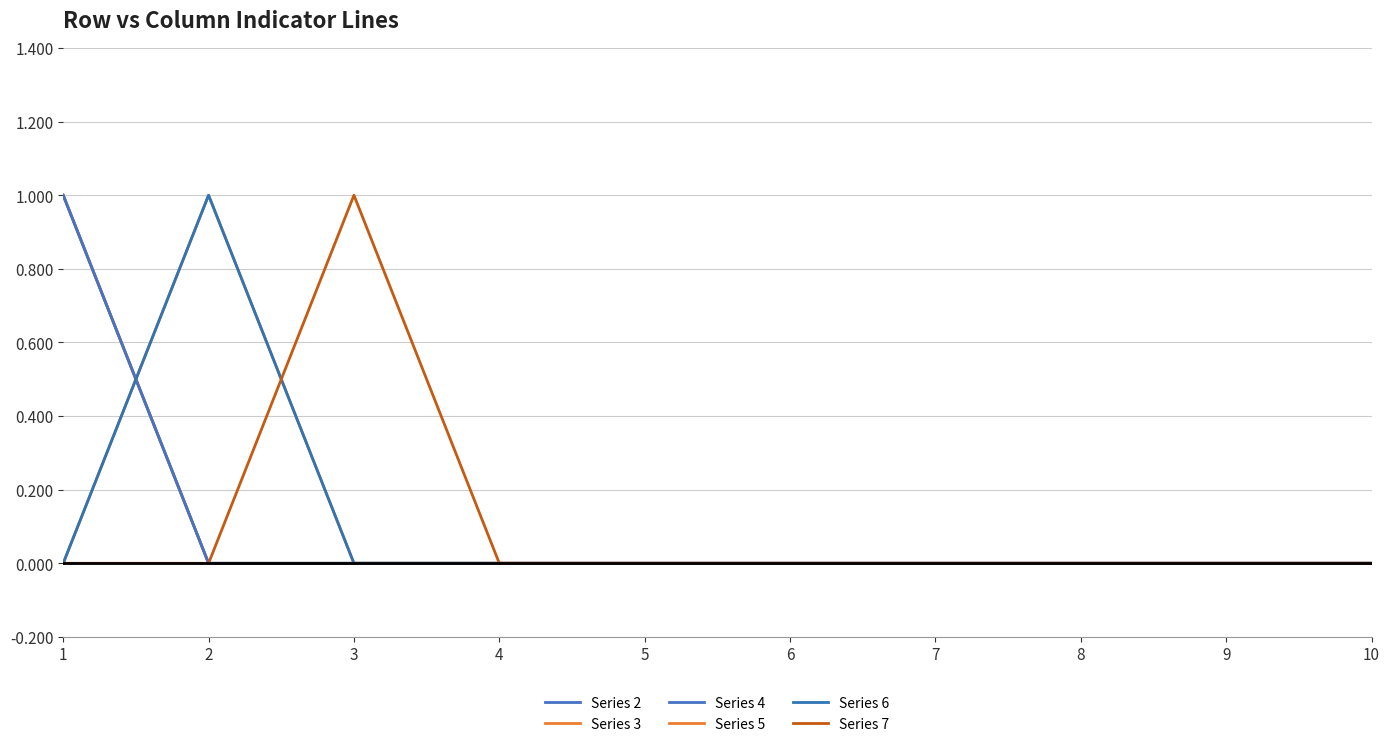

Is this an area chart (filled region under the line)?

No